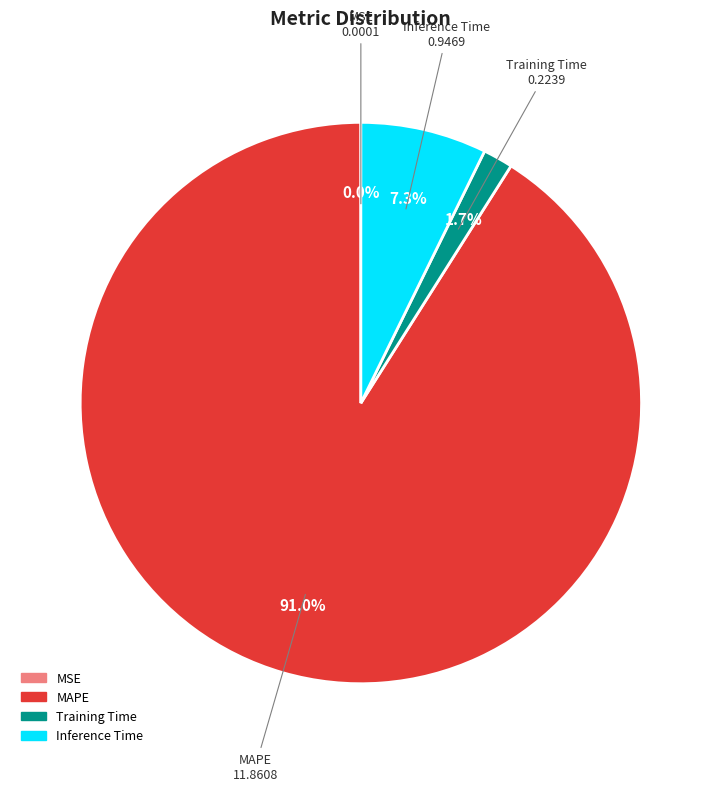

Which has a higher value, MAPE or Inference Time?

MAPE